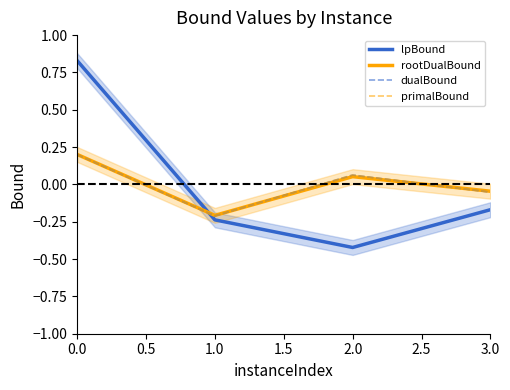

At how many categories does at least one series exceed 0?

2